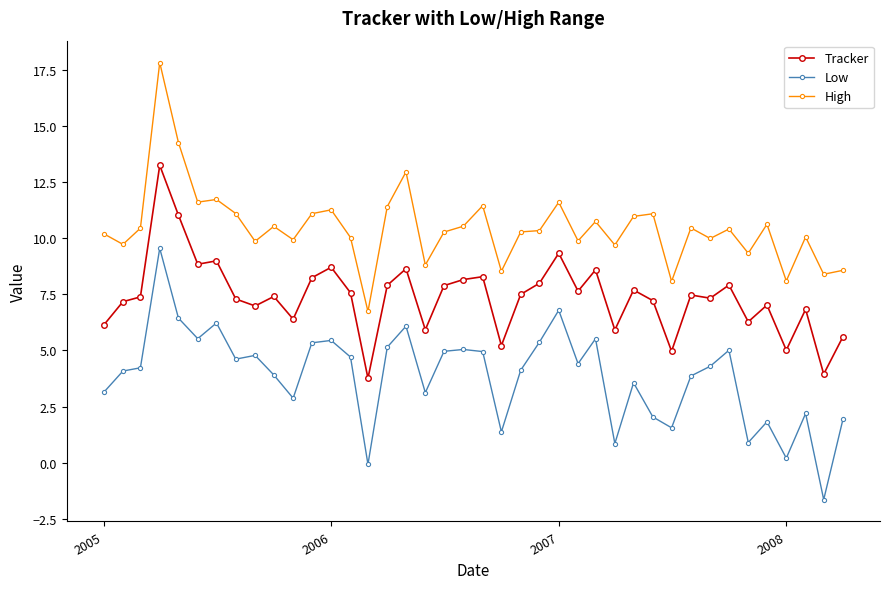

Rank the series by their maximum value, from highest to lowest.

High, Tracker, Low